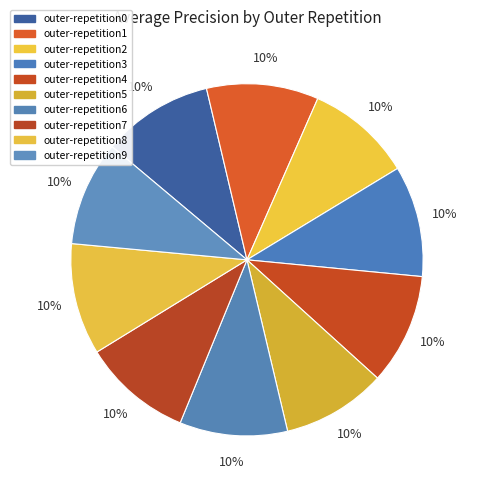

What percentage is the outer-repetition5 slice, to the nearest percent?

10%